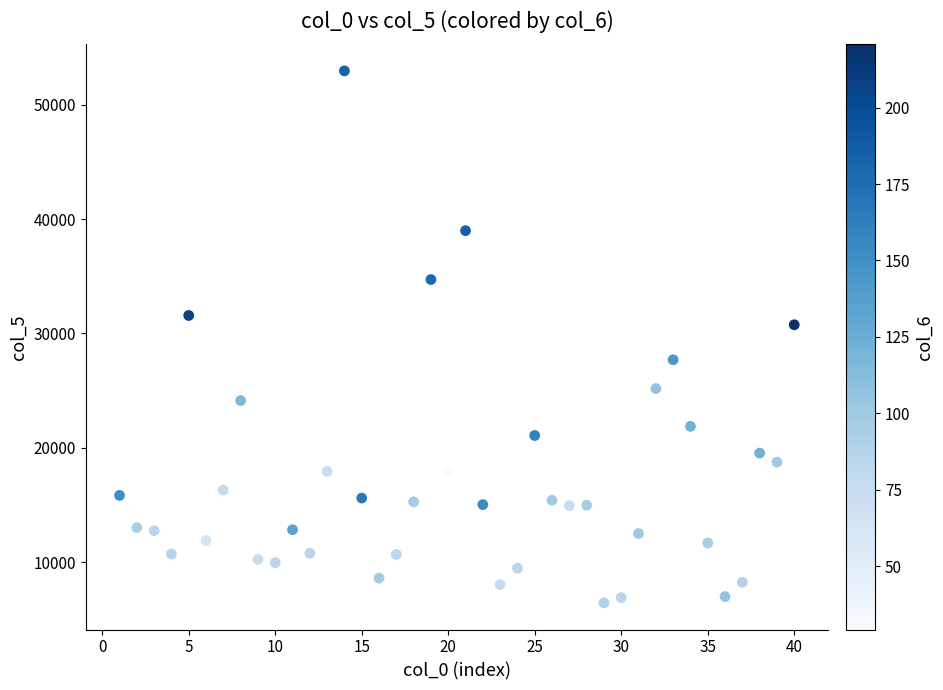

What is the range of X values (max minus min)?

39.0